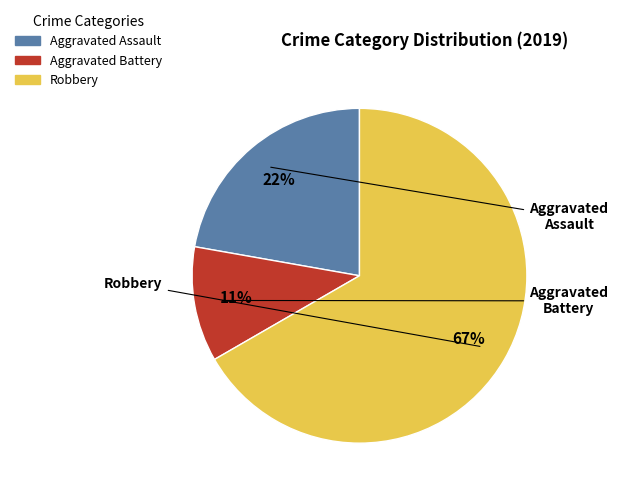

To the nearest percent, what portion does Aggravated Assault represent?

22%